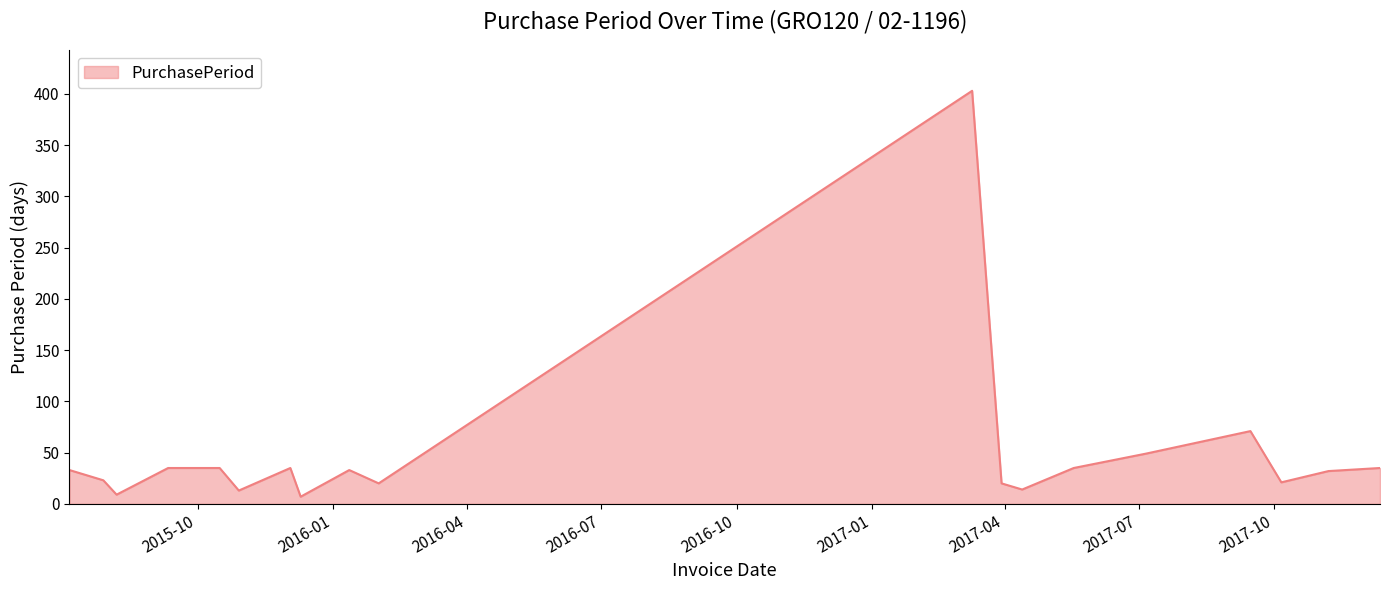

What is the difference between the maximum and minimum values?

396